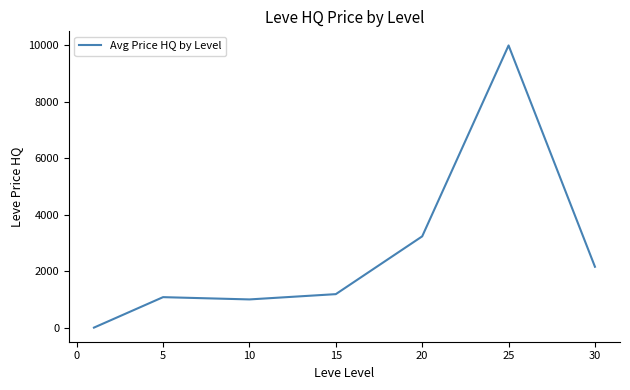

How many lines are shown in the chart?

1